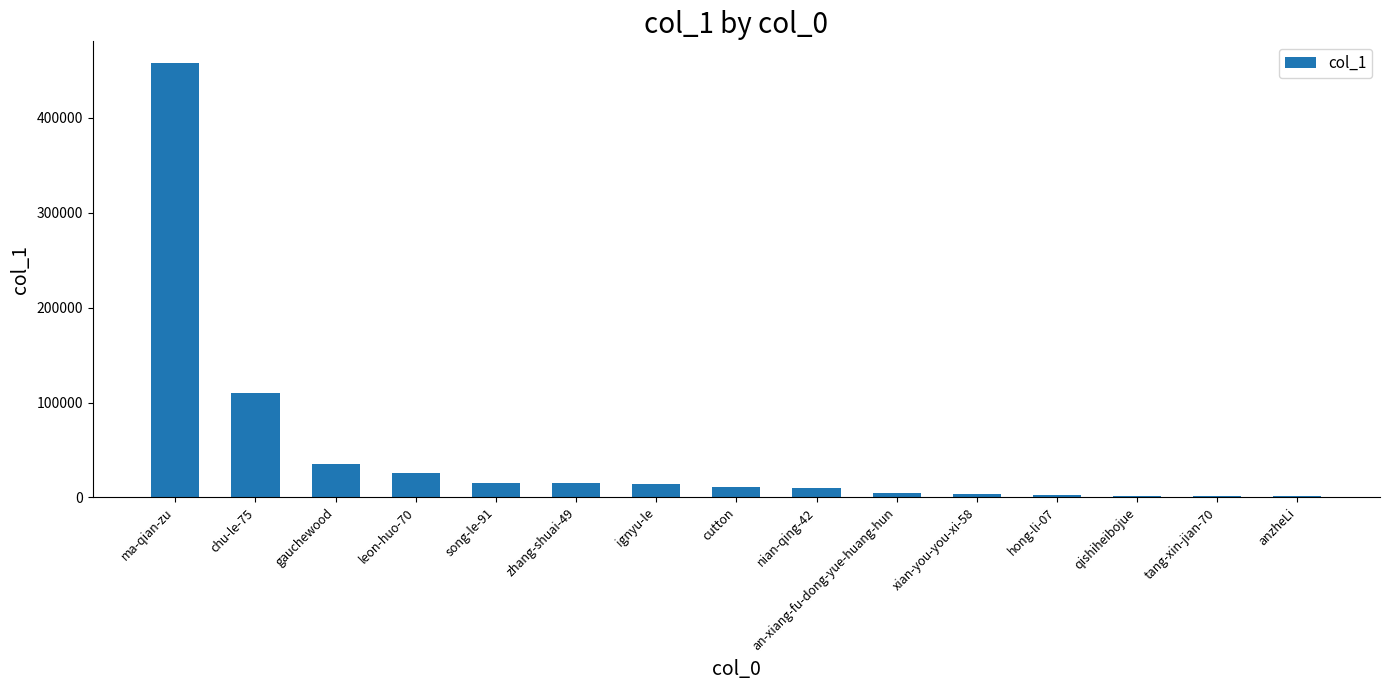

Approximately how many times larger is the value at nian-qing-42 compared to tang-xin-jian-70?

5.8